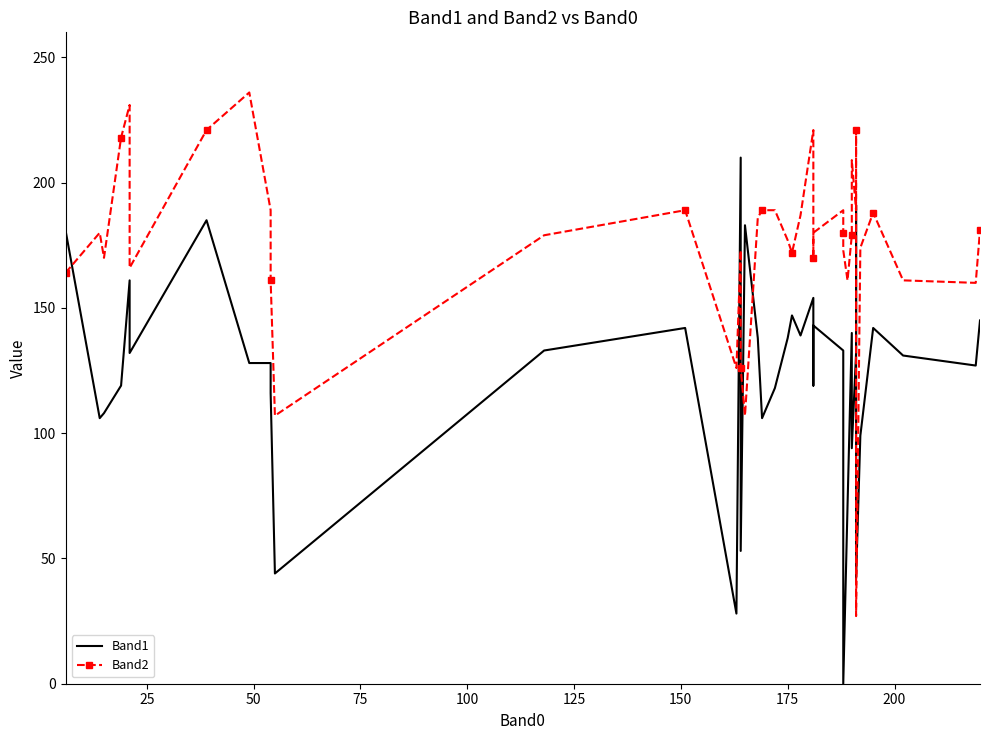

Is it true that Band1 equals 33 at 19?

False